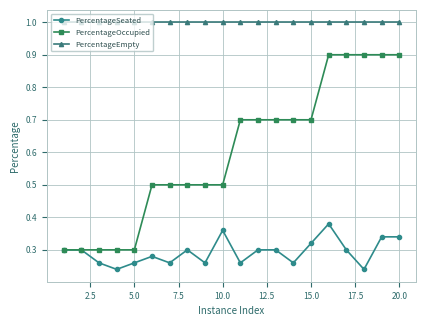

What is the value of the PercentageEmpty point at the 6th from the left?

1.0